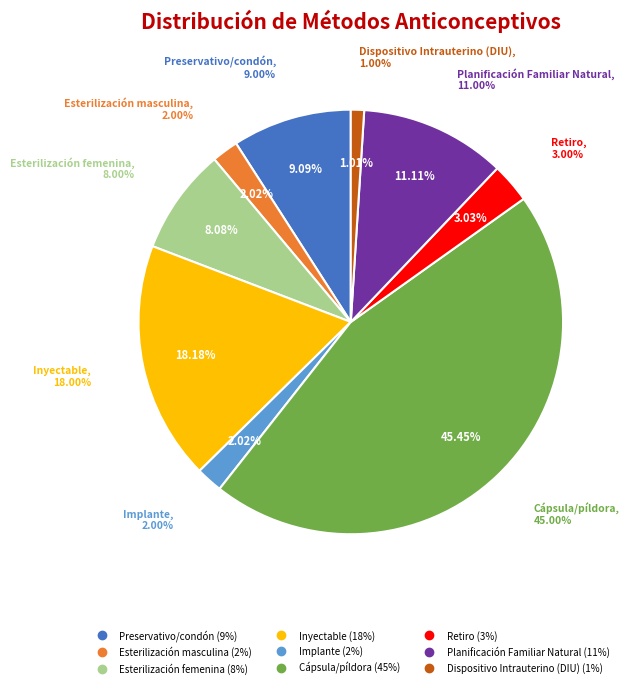

What is the smallest slice in the pie chart?

Dispositivo Intrauterino (DIU)